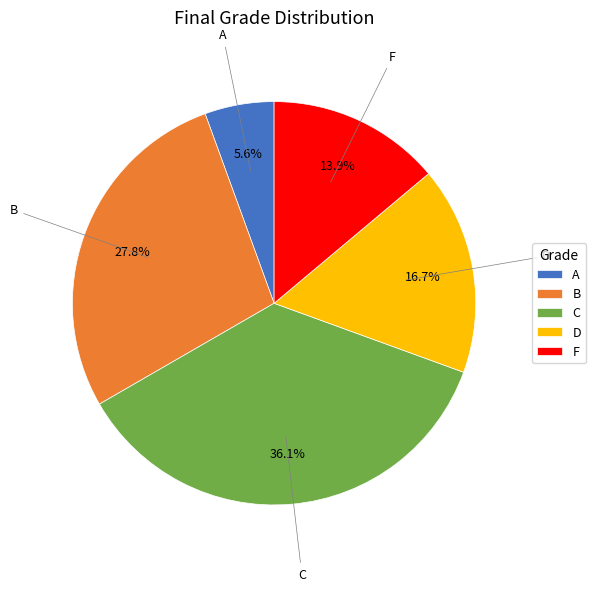

The D slice represents 17% of the pie. True or false?

True